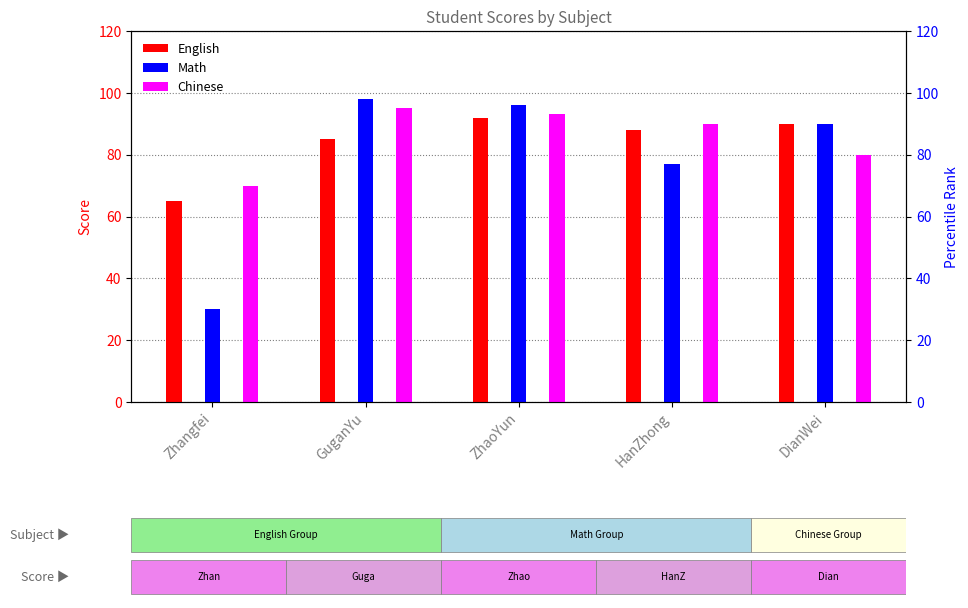

Reading right to left, transcribe all the data shown in this chart.

English: DianWei=90	HanZhong=88	ZhaoYun=92	GuganYu=85	Zhangfei=65
Math: DianWei=90	HanZhong=77	ZhaoYun=96	GuganYu=98	Zhangfei=30
Chinese: DianWei=80	HanZhong=90	ZhaoYun=93	GuganYu=95	Zhangfei=70